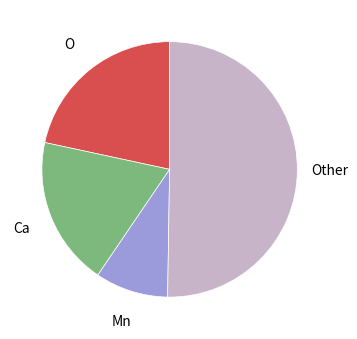

Is there any slice that represents more than half of the pie?

Yes